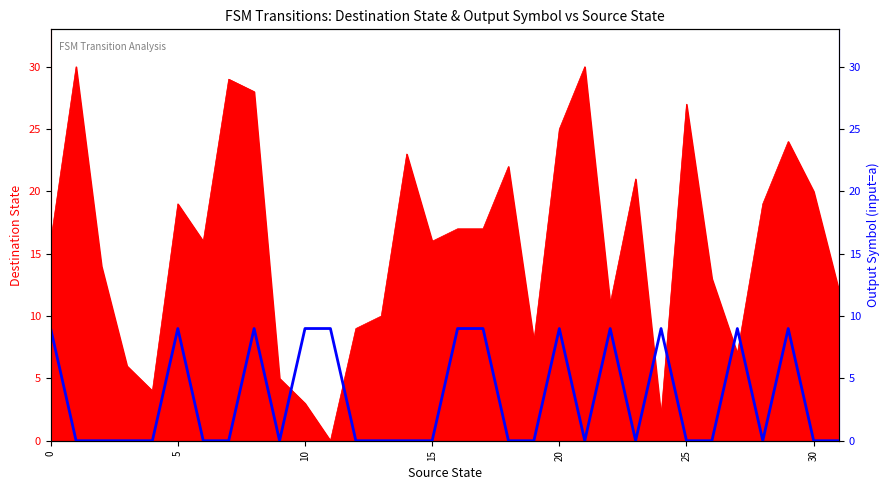

How many data points are above 0?

12